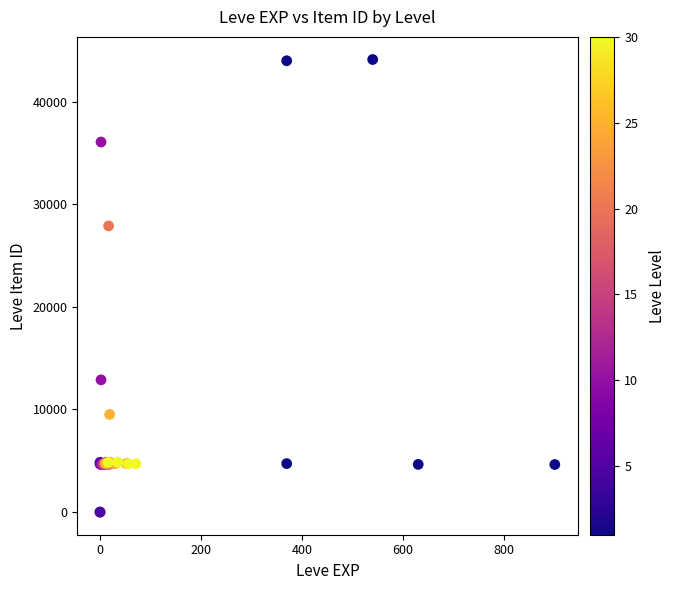

What Y value in the scatter plot is closest to 22048?

27884